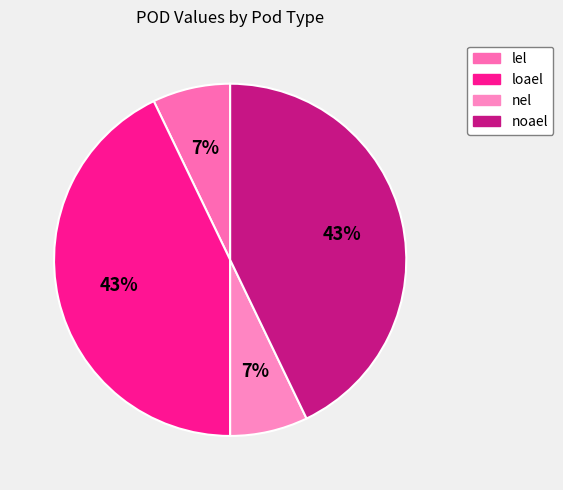

Rank the categories by value from highest to lowest.

loael, noael, lel, nel